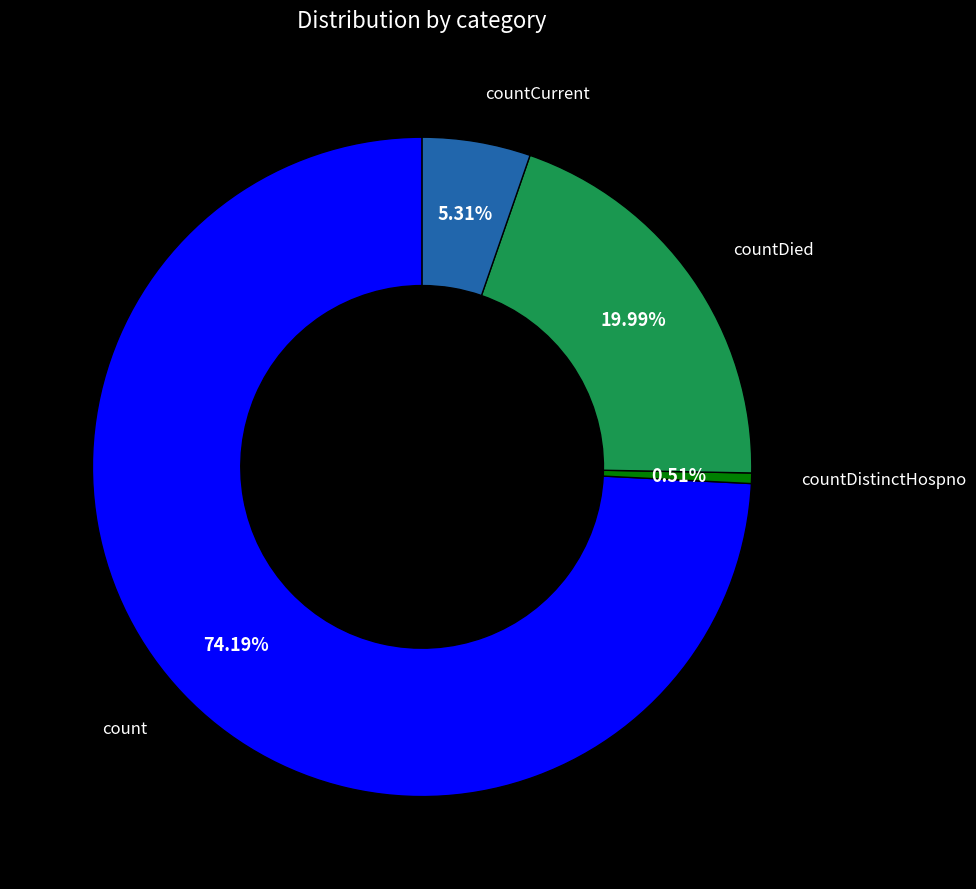

Is there a majority slice in this chart?

Yes